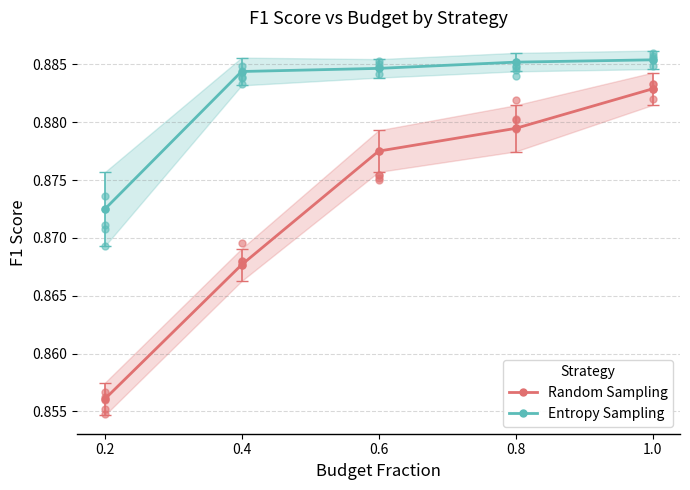

Which series has the largest Y range (max minus min)?

Random Sampling